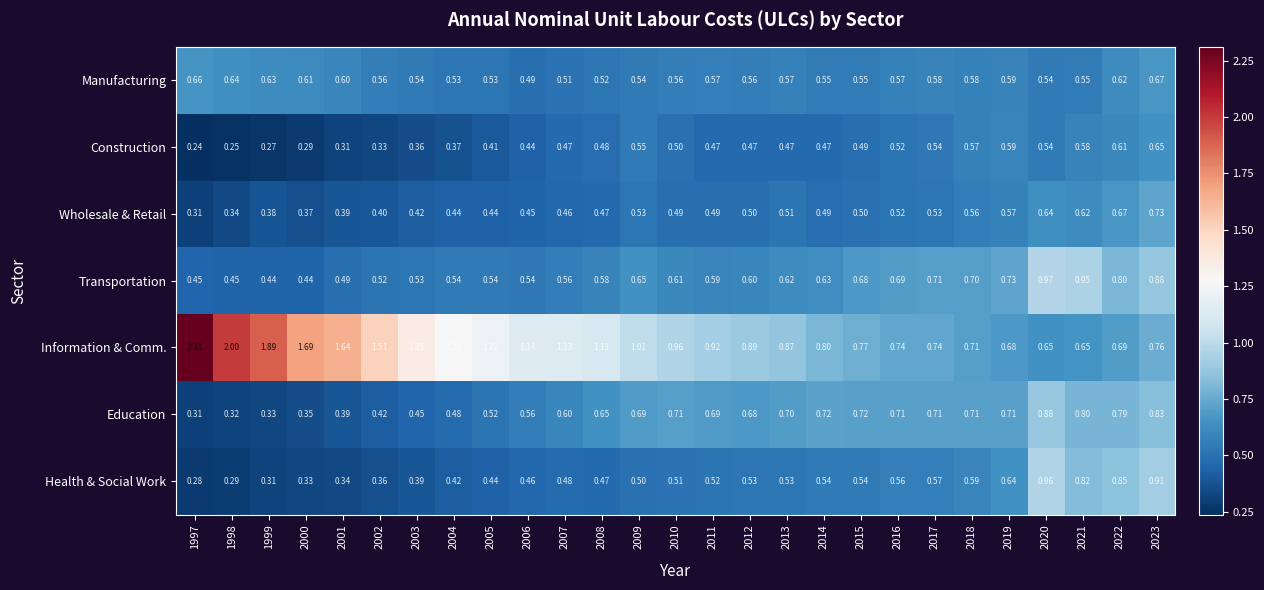

Between 2002 and 2019, which series saw the biggest shift?

Information & Comm.